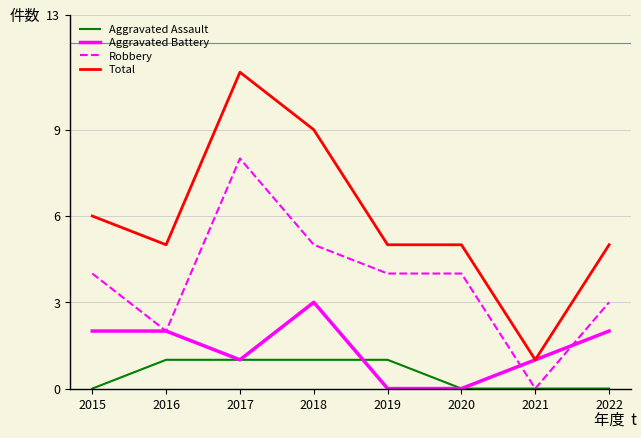

Rank the series by their average value, from lowest to highest.

Aggravated Assault, Aggravated Battery, Robbery, Total